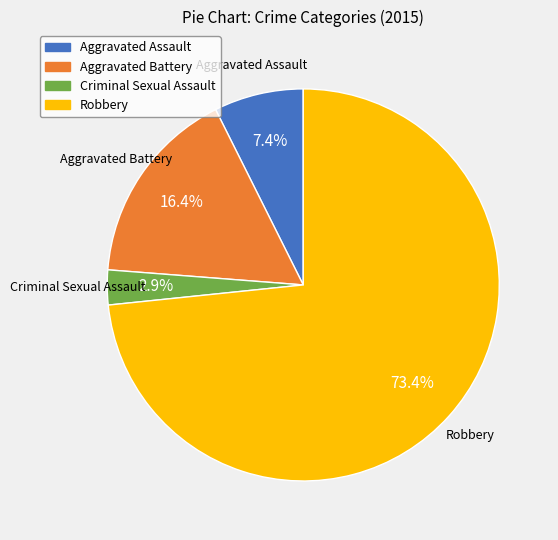

To the nearest percent, what is the difference between the largest and smallest slice percentages?

70%